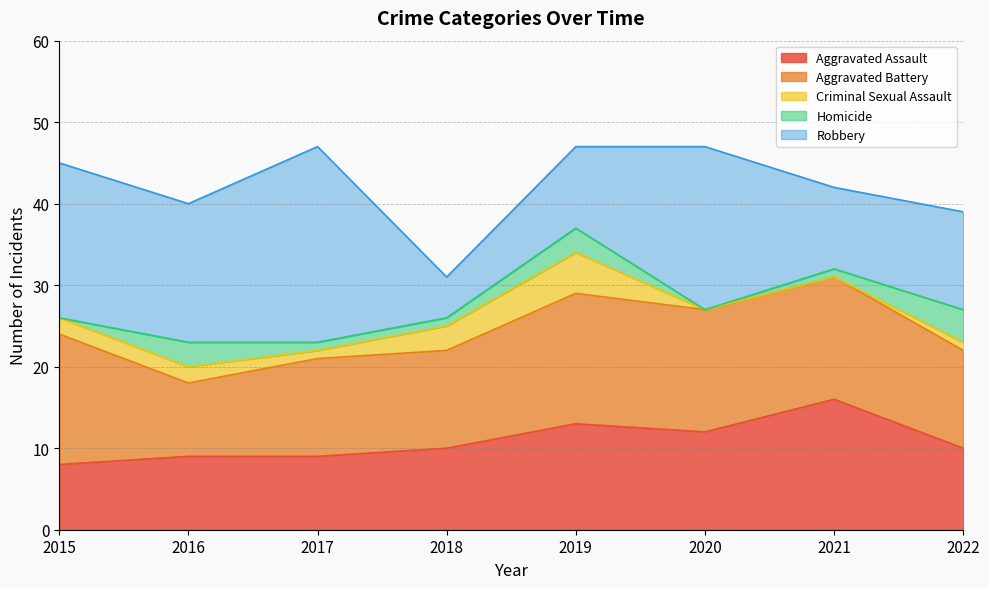

Is the value of Criminal Sexual Assault at 2021 greater than the value of Aggravated Battery at 2017?

No